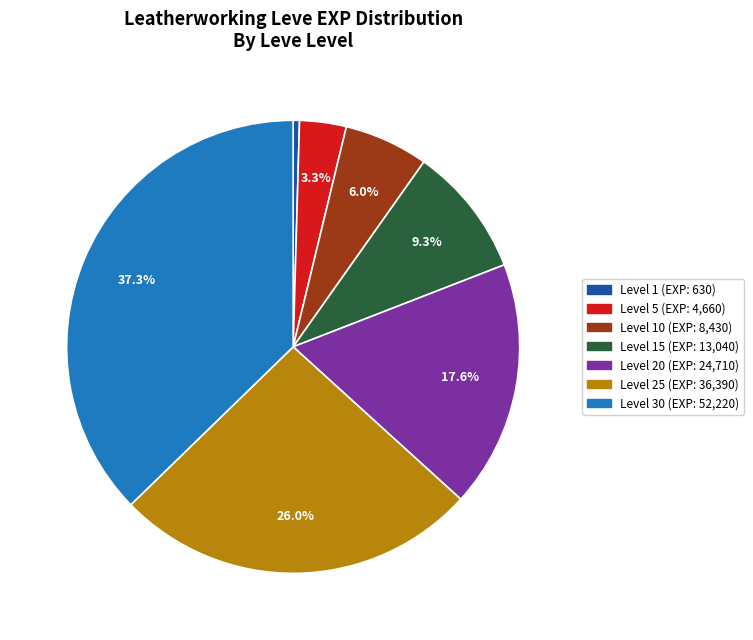

What percentage do Level 15 (EXP: 13,040) and Level 10 (EXP: 8,430) together represent?

15.3%